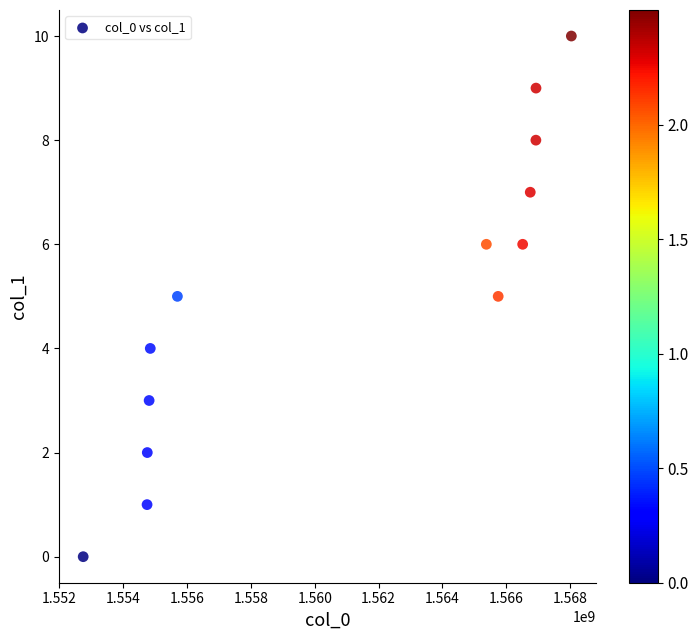

What is the range of Y values (max minus min)?

10